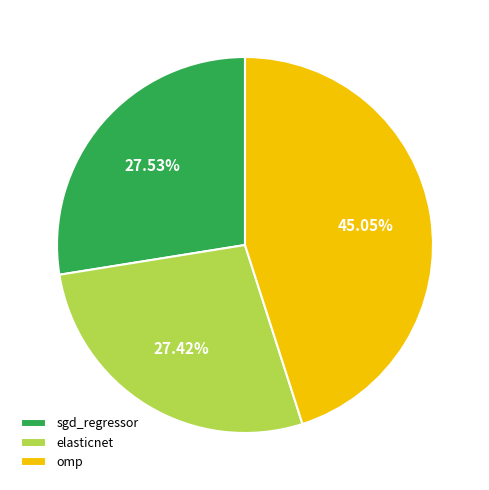

Do elasticnet and sgd_regressor together represent more than half of the pie?

Yes